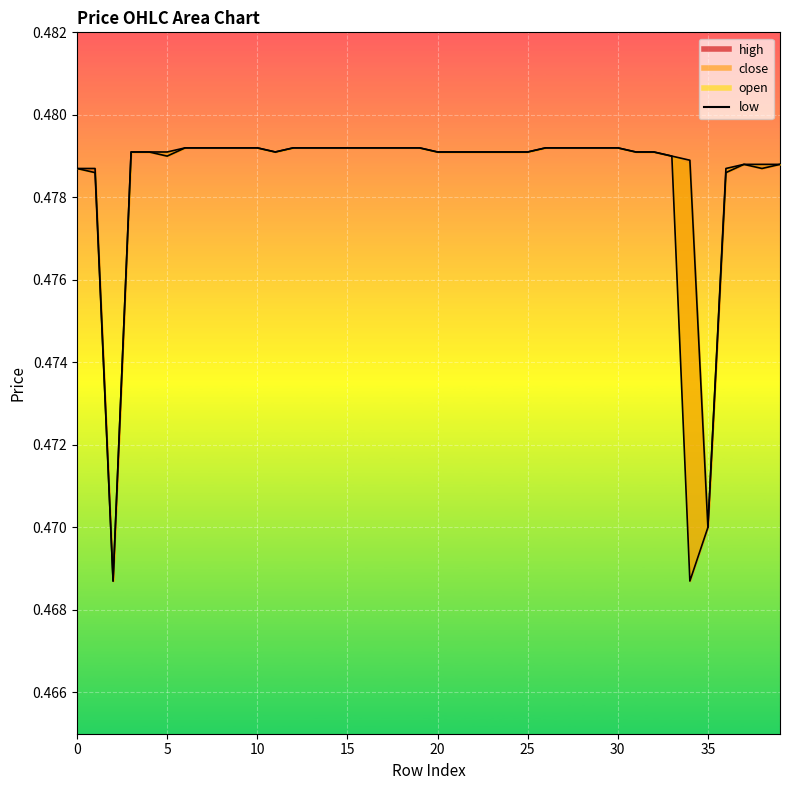

At how many categories does at least one series exceed 0?

40